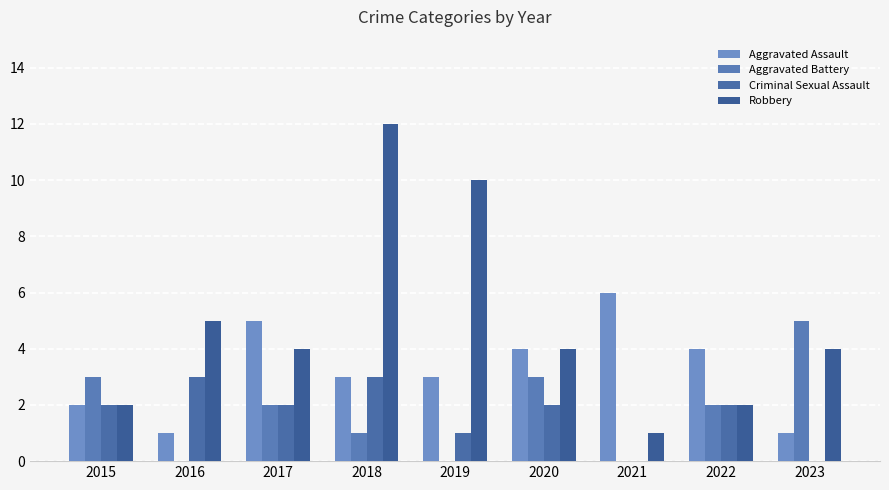

Which has a higher value, 2020 or 2018?

2020